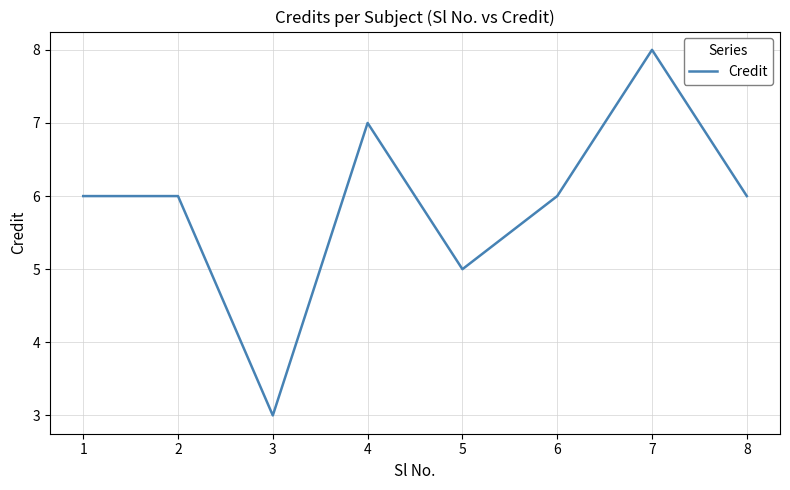

What is the difference between the second highest and minimum values?

4